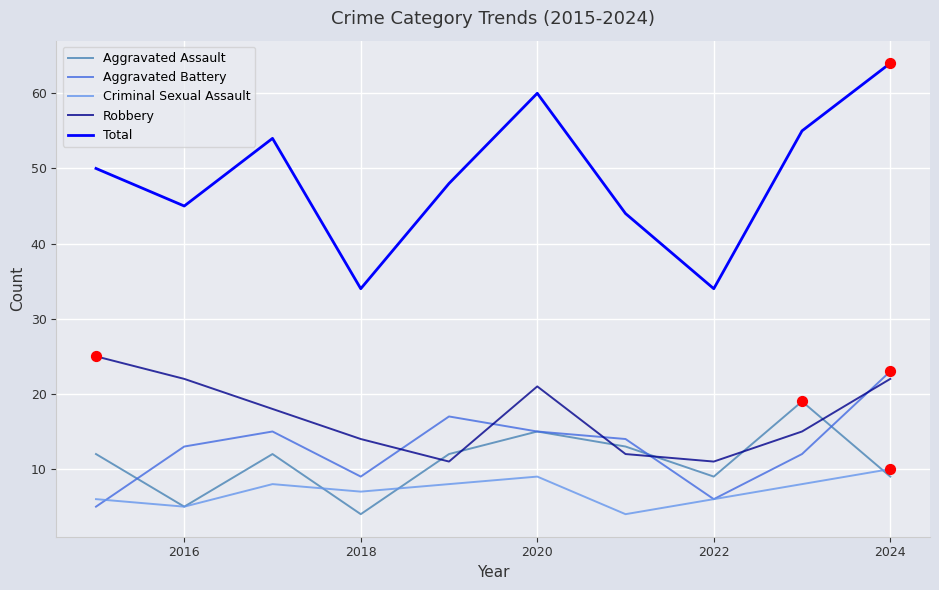

Which series has the largest total across all categories?

Total